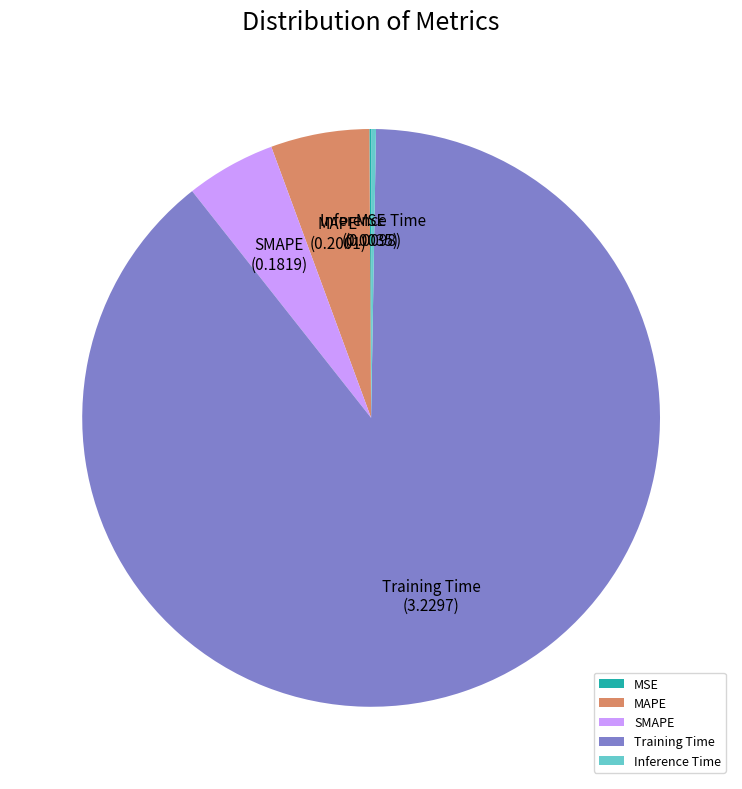

The SMAPE slice represents 5% of the pie. True or false?

True